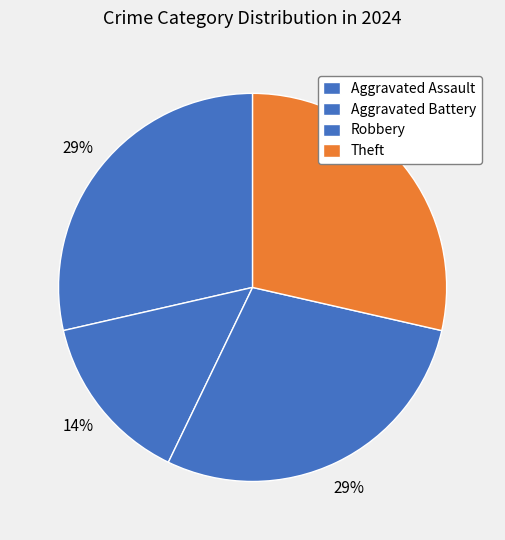

What is the total percentage of Aggravated Battery and Aggravated Assault?

42.9%